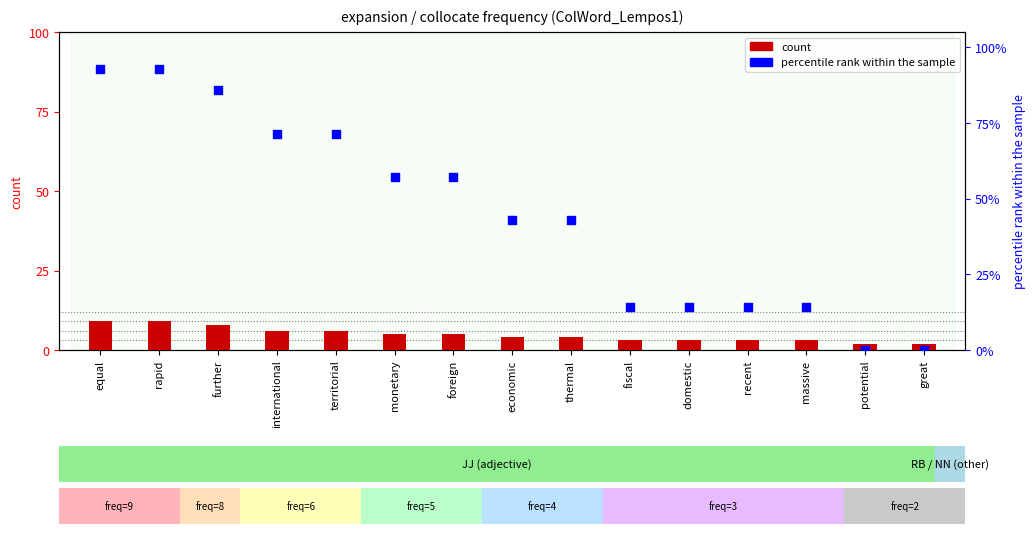

Which series contains the lowest Y value?

percentile rank within the sample